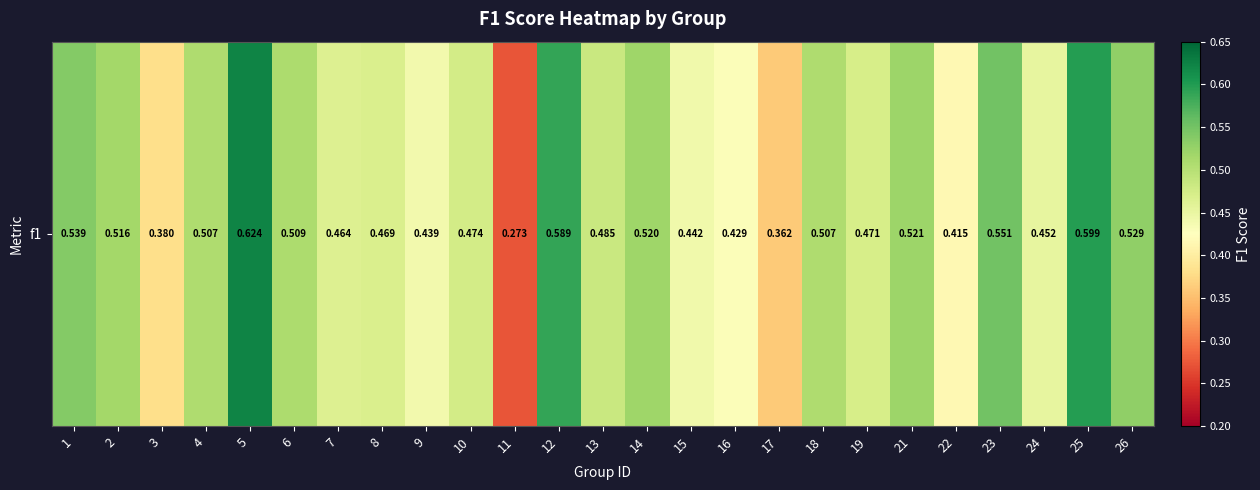

Reading left to right, list all the values displayed in this chart.

0.5	0.5	0.4	0.5	0.6	0.5	0.5	0.5	0.4	0.5	0.3	0.6	0.5	0.5	0.4	0.4	0.4	0.5	0.5	0.5	0.4	0.6	0.5	0.6	0.5